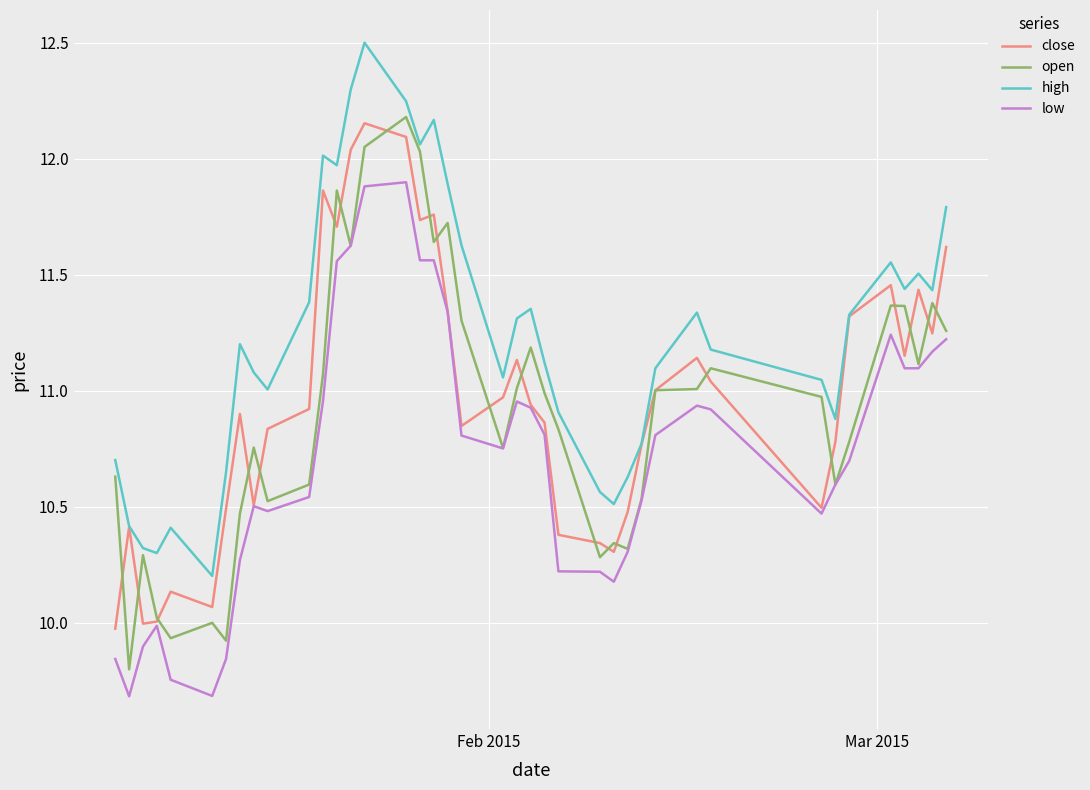

Does the chart have visible grid lines?

Yes